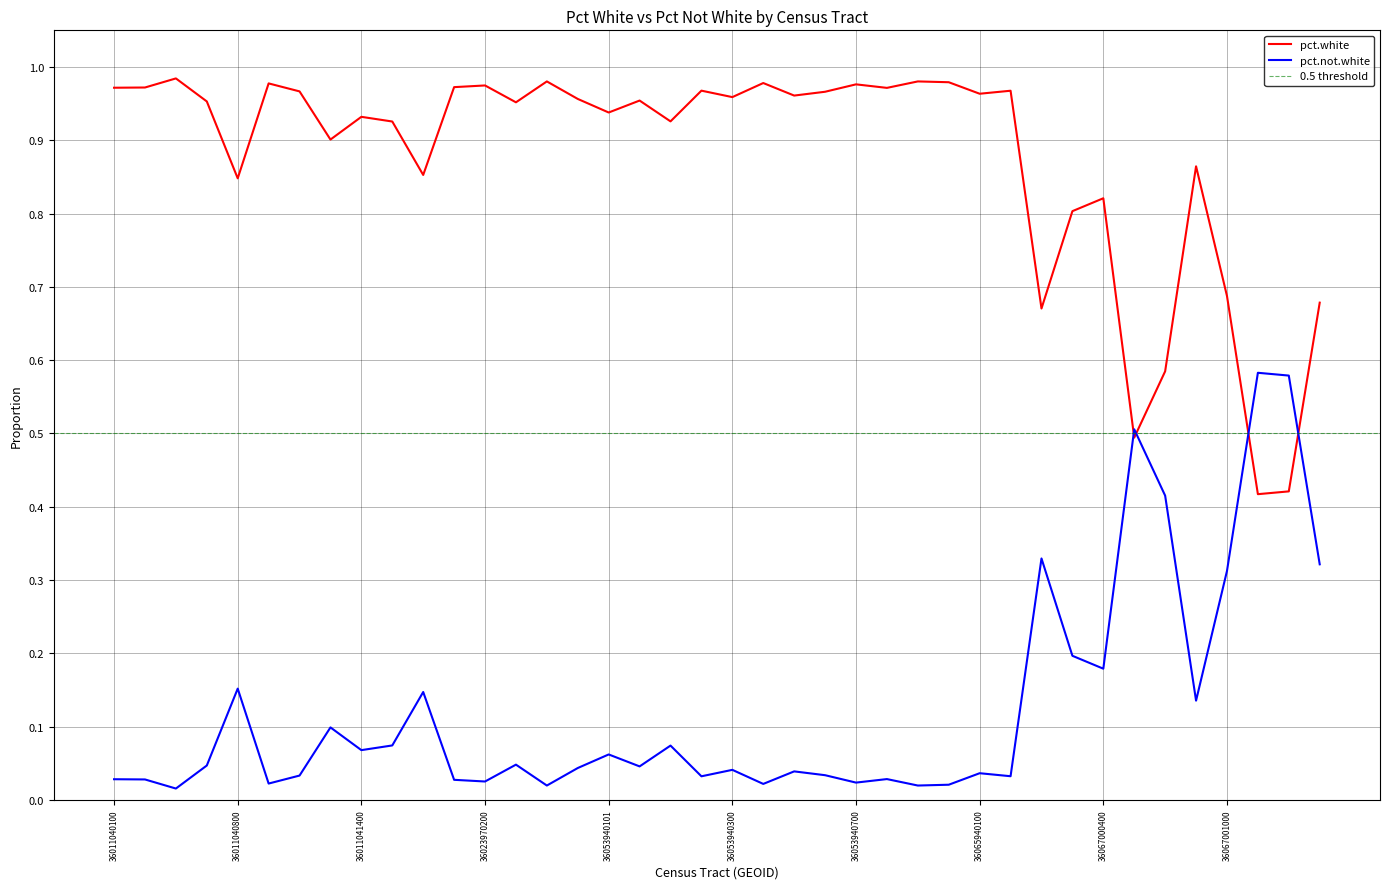

List the labels in order of pct.not.white value, smallest first.

36011040500, 36053030502, 36065024500, 36065940000, 36053940401, 36011040900, 36053940700, 36023970200, 36023970100, 36011040400, 36011040100, 36065024400, 36053940200, 36065940200, 36011041100, 36053940600, 36065940100, 36053940403, 36053940300, 36053030800, 36053940102, 36011040600, 36053030501, 36053940101, 36011041400, 36053940103, 36011041500, 36011041300, 36067000900, 36011041800, 36011040800, 36067000400, 36067000300, 36067001000, 36067001600, 36067000200, 36067000800, 36067000700, 36067001500, 36067001400